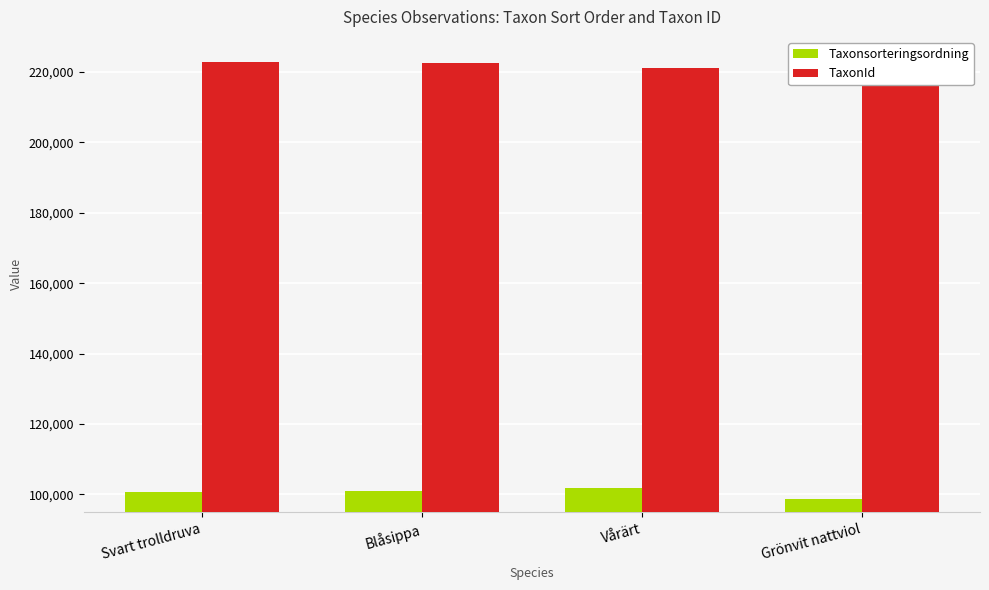

Rank the series at Blåsippa from highest to lowest value.

TaxonId, Taxonsorteringsordning